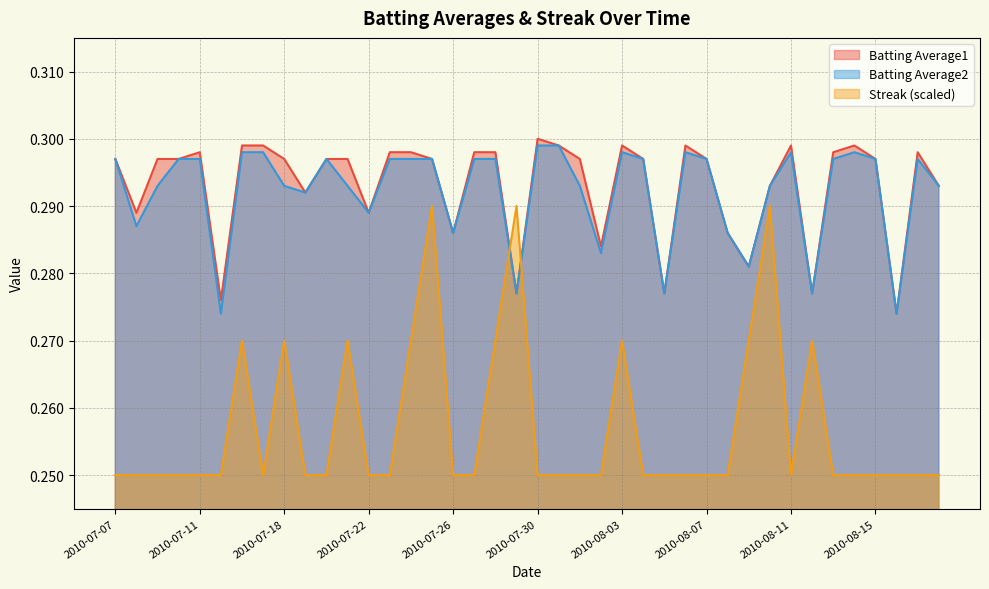

Reading left to right, what are all the values shown in this chart?

Batting Average1: 0.3	0.3	0.3	0.3	0.3	0.3	0.3	0.3	0.3	0.3	0.3	0.3	0.3	0.3	0.3	0.3	0.3	0.3	0.3	0.3	0.3	0.3	0.3	0.3	0.3	0.3	0.3	0.3	0.3	0.3	0.3	0.3	0.3	0.3	0.3	0.3	0.3	0.3	0.3	0.3
Batting Average2: 0.3	0.3	0.3	0.3	0.3	0.3	0.3	0.3	0.3	0.3	0.3	0.3	0.3	0.3	0.3	0.3	0.3	0.3	0.3	0.3	0.3	0.3	0.3	0.3	0.3	0.3	0.3	0.3	0.3	0.3	0.3	0.3	0.3	0.3	0.3	0.3	0.3	0.3	0.3	0.3
Streak: 0.2	0.2	0.2	0.2	0.2	0.2	0.3	0.2	0.3	0.2	0.2	0.3	0.2	0.2	0.3	0.3	0.2	0.2	0.3	0.3	0.2	0.2	0.2	0.2	0.3	0.2	0.2	0.2	0.2	0.2	0.3	0.3	0.2	0.3	0.2	0.2	0.2	0.2	0.2	0.2